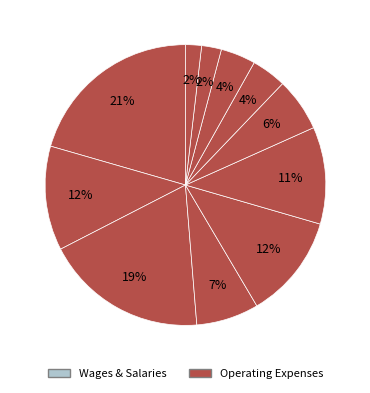

How many segments does this pie chart have?

11